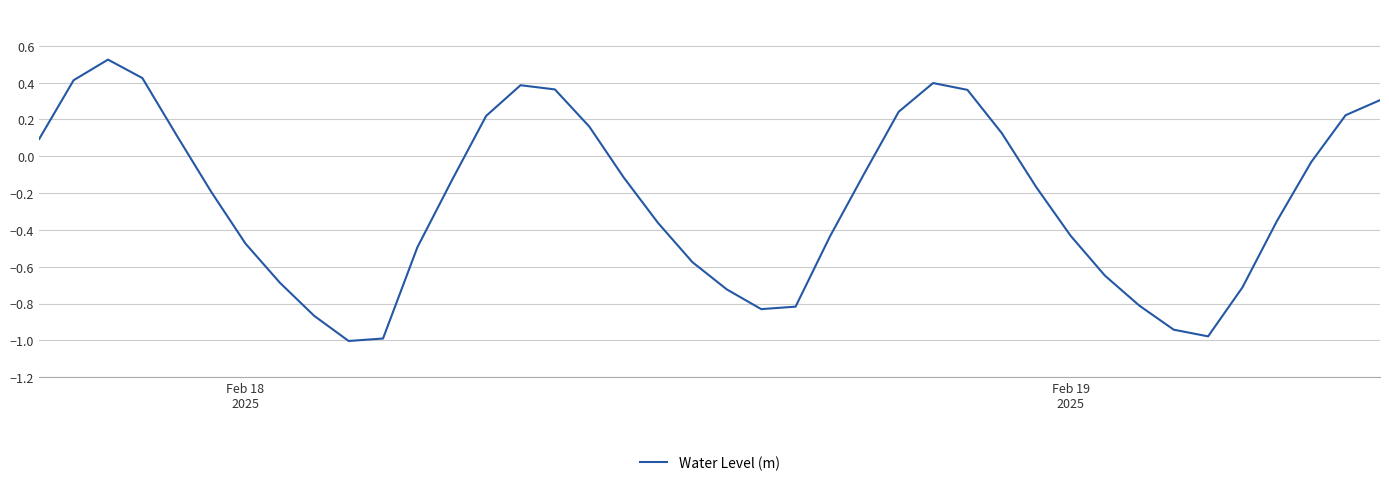

How many values are below zero?

25